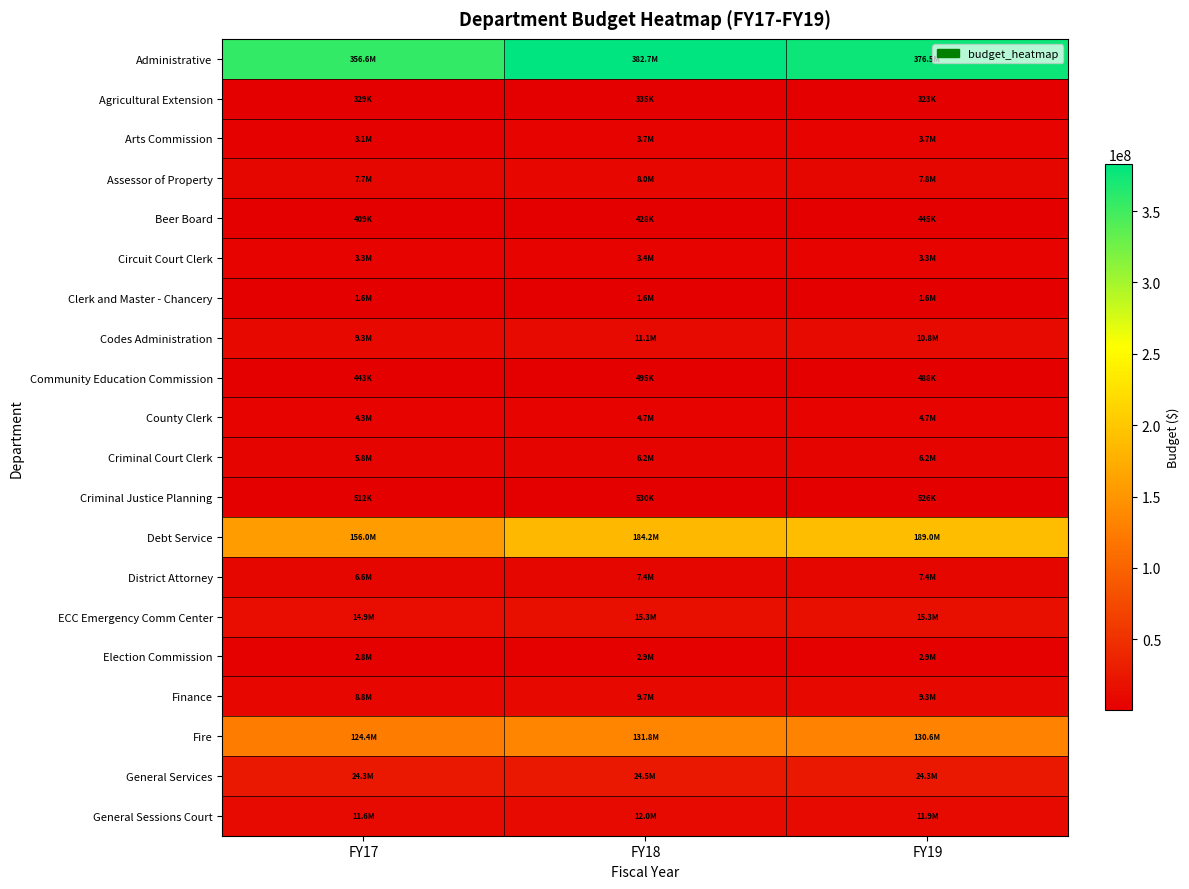

Reading right to left, transcribe all the data shown in this chart.

Administrative: FY19=376548600	FY18=382685200	FY17=356640100
Agricultural Extension: FY19=322700	FY18=334800	FY17=328800
Arts Commission: FY19=3662400	FY18=3652300	FY17=3130600
Assessor of Property: FY19=7759600	FY18=7968300	FY17=7670700
Beer Board: FY19=445200	FY18=428500	FY17=409300
Circuit Court Clerk: FY19=3345200	FY18=3390900	FY17=3329000
Clerk and Master - Chancery: FY19=1579300	FY18=1590700	FY17=1552100
Codes Administration: FY19=10790500	FY18=11073700	FY17=9349400
Community Education Commission: FY19=487500	FY18=495200	FY17=443300
County Clerk: FY19=4677800	FY18=4700400	FY17=4280900
Criminal Court Clerk: FY19=6207300	FY18=6223700	FY17=5847800
Criminal Justice Planning: FY19=526200	FY18=530500	FY17=512000
Debt Service: FY19=188953500	FY18=184167800	FY17=156049100
District Attorney: FY19=7397200	FY18=7352500	FY17=6600700
ECC Emergency Comm Center: FY19=15311800	FY18=15309700	FY17=14860800
Election Commission: FY19=2910600	FY18=2861000	FY17=2764700
Finance: FY19=9343000	FY18=9713300	FY17=8837300
Fire: FY19=130621400	FY18=131849400	FY17=124385900
General Services: FY19=24323000	FY18=24497400	FY17=24332100
General Sessions Court: FY19=11935200	FY18=11980700	FY17=11566000